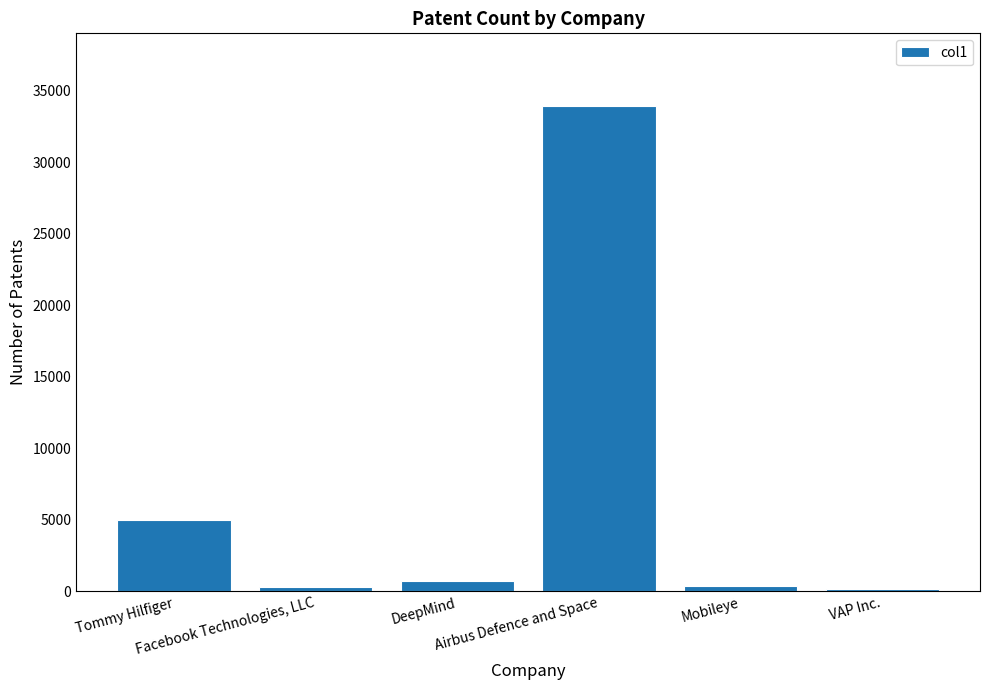

Rank the categories by value from highest to lowest.

Airbus Defence and Space, Tommy Hilfiger, DeepMind, Mobileye, Facebook Technologies, LLC, VAP Inc.